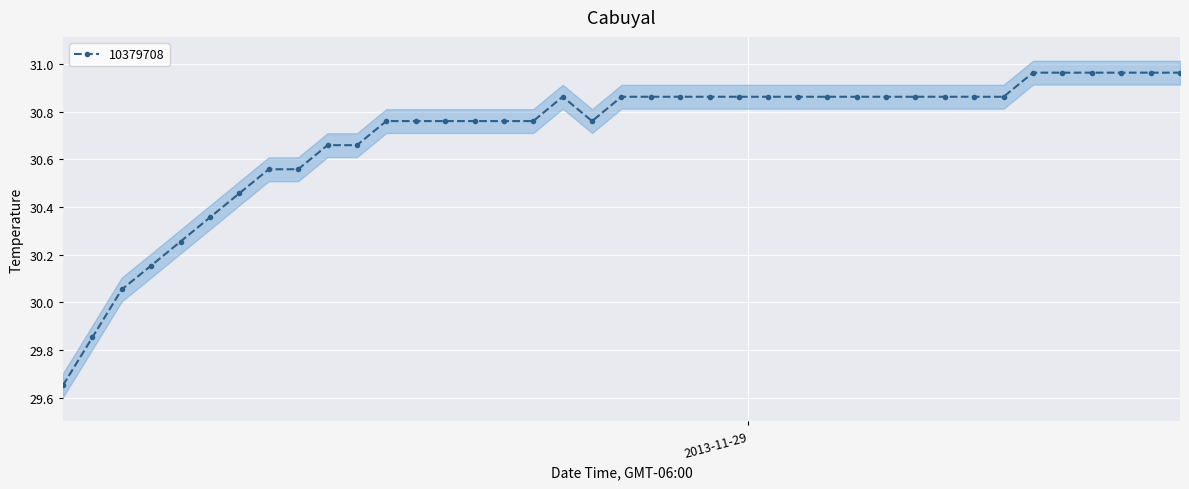

Which label corresponds to the smallest value in the chart?

2013-11-28 00:40:53